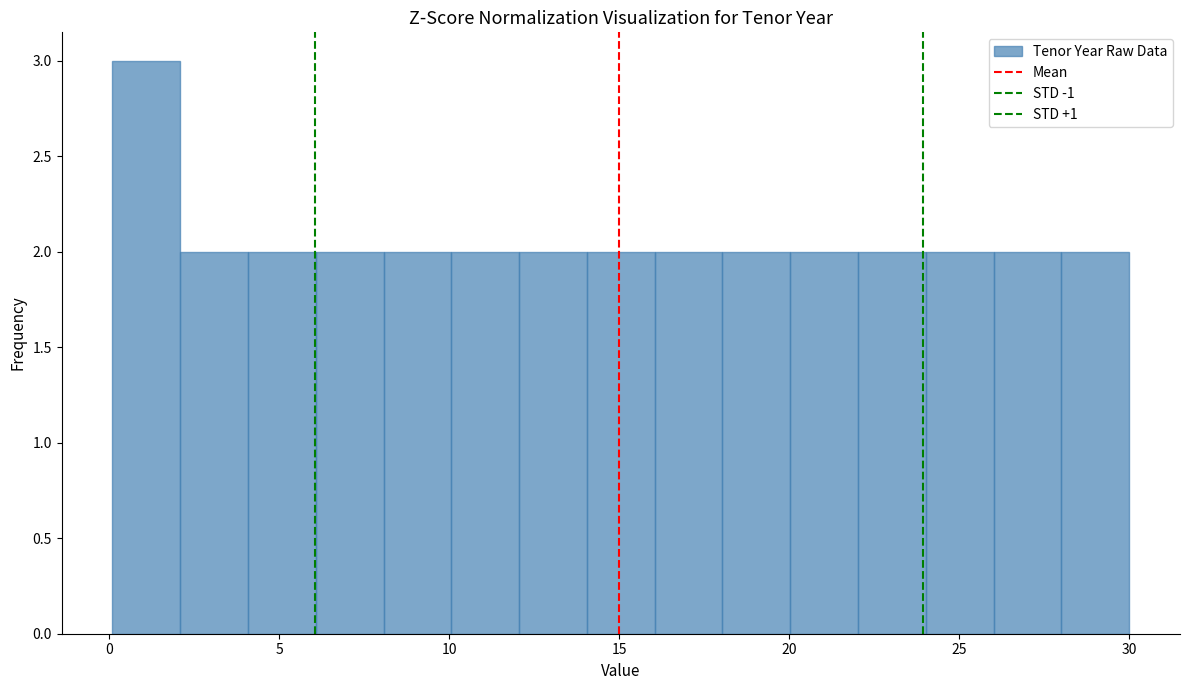

Around what value on the x-axis is the tallest bar? Give the approximate position of its centre, as read against the axis.

1.0